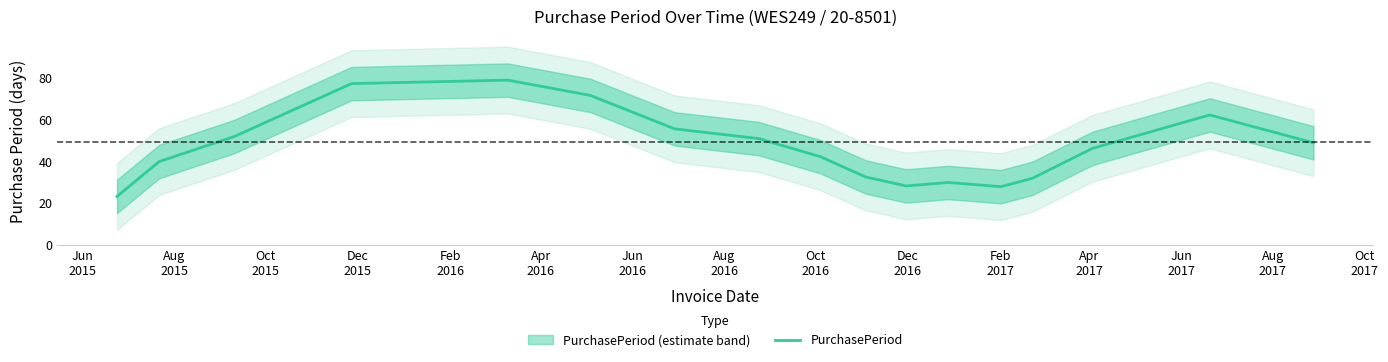

What is the minimum value for PurchasePeriod?

23.3